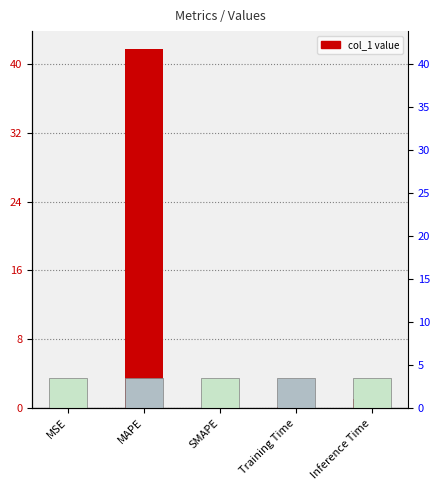

The chart shows a value of 0.2 at Training Time. True or false?

True